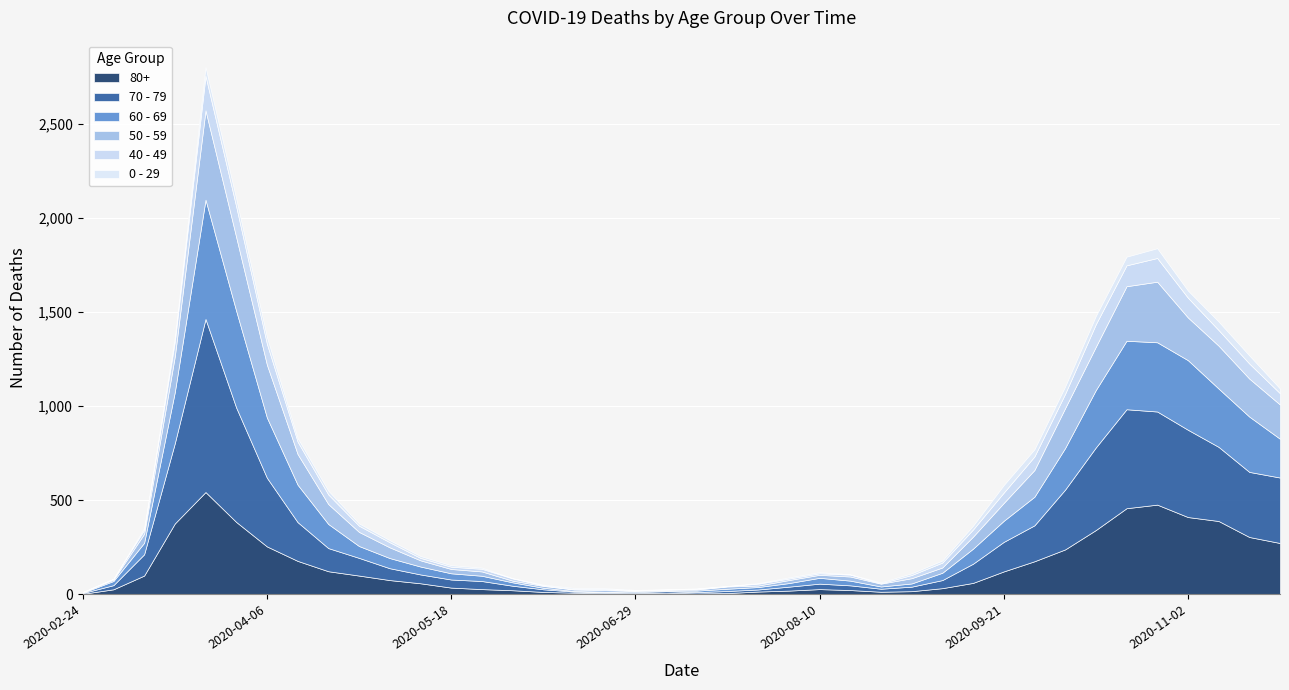

Reading left to right, what are all the values shown in this chart?

80+: 2020-02-24=3	2020-03-02=27	2020-03-09=100	2020-03-16=377	2020-03-23=544	2020-03-30=385	2020-04-06=255	2020-04-13=178	2020-04-20=123	2020-04-27=100	2020-05-04=76	2020-05-11=59	2020-05-18=36	2020-05-25=28	2020-06-01=22	2020-06-08=13	2020-06-15=9	2020-06-22=6	2020-06-29=7	2020-07-06=9	2020-07-13=5	2020-07-20=7	2020-07-27=15	2020-08-03=20	2020-08-10=28	2020-08-17=23	2020-08-24=14	2020-08-31=17	2020-09-07=33	2020-09-14=61	2020-09-21=122	2020-09-28=176	2020-10-05=239	2020-10-12=342	2020-10-19=458	2020-10-26=477	2020-11-02=411	2020-11-09=390	2020-11-16=305	2020-11-23=273
70 - 79: 2020-02-24=4	2020-03-02=22	2020-03-09=113	2020-03-16=427	2020-03-23=920	2020-03-30=608	2020-04-06=365	2020-04-13=206	2020-04-20=123	2020-04-27=94	2020-05-04=63	2020-05-11=47	2020-05-18=43	2020-05-25=43	2020-06-01=24	2020-06-08=14	2020-06-15=6	2020-06-22=5	2020-06-29=5	2020-07-06=8	2020-07-13=7	2020-07-20=11	2020-07-27=11	2020-08-03=21	2020-08-10=29	2020-08-17=25	2020-08-24=16	2020-08-31=24	2020-09-07=43	2020-09-14=102	2020-09-21=157	2020-09-28=191	2020-10-05=318	2020-10-12=439	2020-10-19=526	2020-10-26=495	2020-11-02=464	2020-11-09=394	2020-11-16=346	2020-11-23=348
60 - 69: 2020-02-24=2	2020-03-02=22	2020-03-09=61	2020-03-16=272	2020-03-23=634	2020-03-30=514	2020-04-06=320	2020-04-13=199	2020-04-20=128	2020-04-27=63	2020-05-04=54	2020-05-11=42	2020-05-18=33	2020-05-25=28	2020-06-01=18	2020-06-08=8	2020-06-15=3	2020-06-22=3	2020-06-29=6	2020-07-06=3	2020-07-13=8	2020-07-20=12	2020-07-27=13	2020-08-03=19	2020-08-10=31	2020-08-17=25	2020-08-24=12	2020-08-31=17	2020-09-07=39	2020-09-14=80	2020-09-21=112	2020-09-28=152	2020-10-05=221	2020-10-12=305	2020-10-19=364	2020-10-26=368	2020-11-02=370	2020-11-09=310	2020-11-16=294	2020-11-23=206
50 - 59: 2020-02-24=3	2020-03-02=7	2020-03-09=48	2020-03-16=190	2020-03-23=475	2020-03-30=392	2020-04-06=281	2020-04-13=163	2020-04-20=106	2020-04-27=75	2020-05-04=57	2020-05-11=33	2020-05-18=23	2020-05-25=23	2020-06-01=9	2020-06-08=10	2020-06-15=8	2020-06-22=9	2020-06-29=3	2020-07-06=5	2020-07-13=6	2020-07-20=12	2020-07-27=8	2020-08-03=16	2020-08-10=16	2020-08-17=22	2020-08-24=15	2020-08-31=28	2020-09-07=28	2020-09-14=64	2020-09-21=95	2020-09-28=142	2020-10-05=212	2020-10-12=230	2020-10-19=290	2020-10-26=322	2020-11-02=227	2020-11-09=228	2020-11-16=202	2020-11-23=182
40 - 49: 2020-02-24=0	2020-03-02=5	2020-03-09=21	2020-03-16=79	2020-03-23=183	2020-03-30=163	2020-04-06=111	2020-04-13=66	2020-04-20=51	2020-04-27=33	2020-05-04=27	2020-05-11=13	2020-05-18=12	2020-05-25=14	2020-06-01=12	2020-06-08=3	2020-06-15=2	2020-06-22=5	2020-06-29=1	2020-07-06=1	2020-07-13=4	2020-07-20=2	2020-07-27=10	2020-08-03=8	2020-08-10=8	2020-08-17=10	2020-08-24=2	2020-08-31=17	2020-09-07=26	2020-09-14=38	2020-09-21=55	2020-09-28=72	2020-10-05=76	2020-10-12=120	2020-10-19=111	2020-10-26=126	2020-11-02=105	2020-11-09=83	2020-11-16=80	2020-11-23=60
0 - 29: 2020-02-24=1	2020-03-02=0	2020-03-09=10	2020-03-16=25	2020-03-23=47	2020-03-30=42	2020-04-06=36	2020-04-13=19	2020-04-20=20	2020-04-27=12	2020-05-04=11	2020-05-11=10	2020-05-18=8	2020-05-25=6	2020-06-01=2	2020-06-08=4	2020-06-15=6	2020-06-22=5	2020-06-29=2	2020-07-06=1	2020-07-13=2	2020-07-20=1	2020-07-27=3	2020-08-03=6	2020-08-10=6	2020-08-17=2	2020-08-24=5	2020-08-31=9	2020-09-07=11	2020-09-14=20	2020-09-21=40	2020-09-28=38	2020-10-05=39	2020-10-12=44	2020-10-19=46	2020-10-26=52	2020-11-02=38	2020-11-09=45	2020-11-16=43	2020-11-23=25